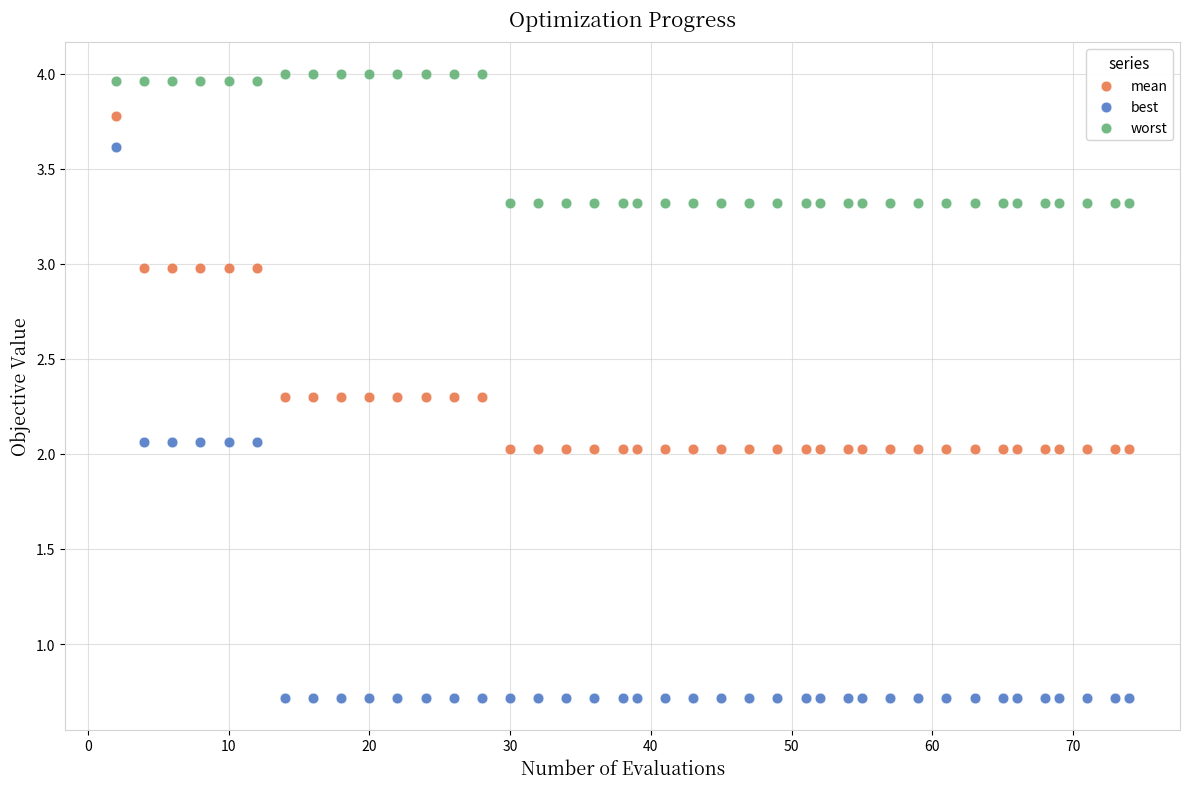

Which series contains the highest Y value?

worst